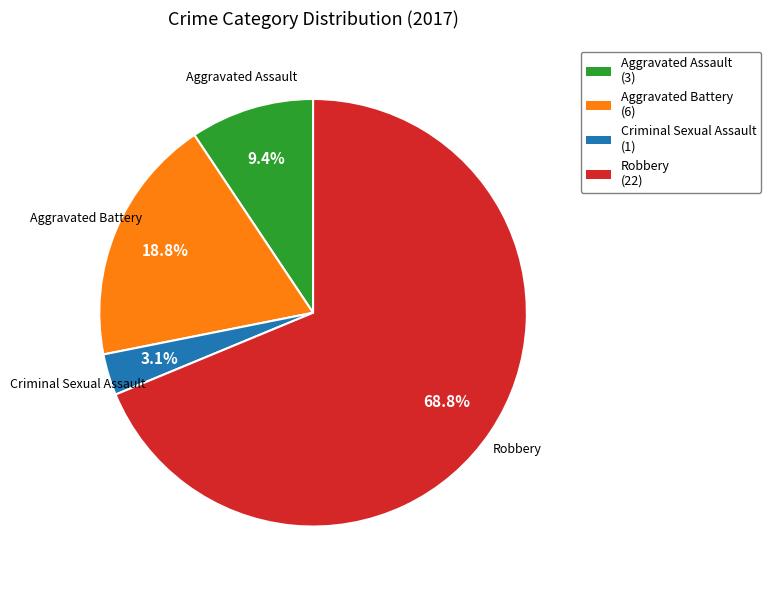

To the nearest percent, what percentage of the pie is Aggravated Assault?

9%